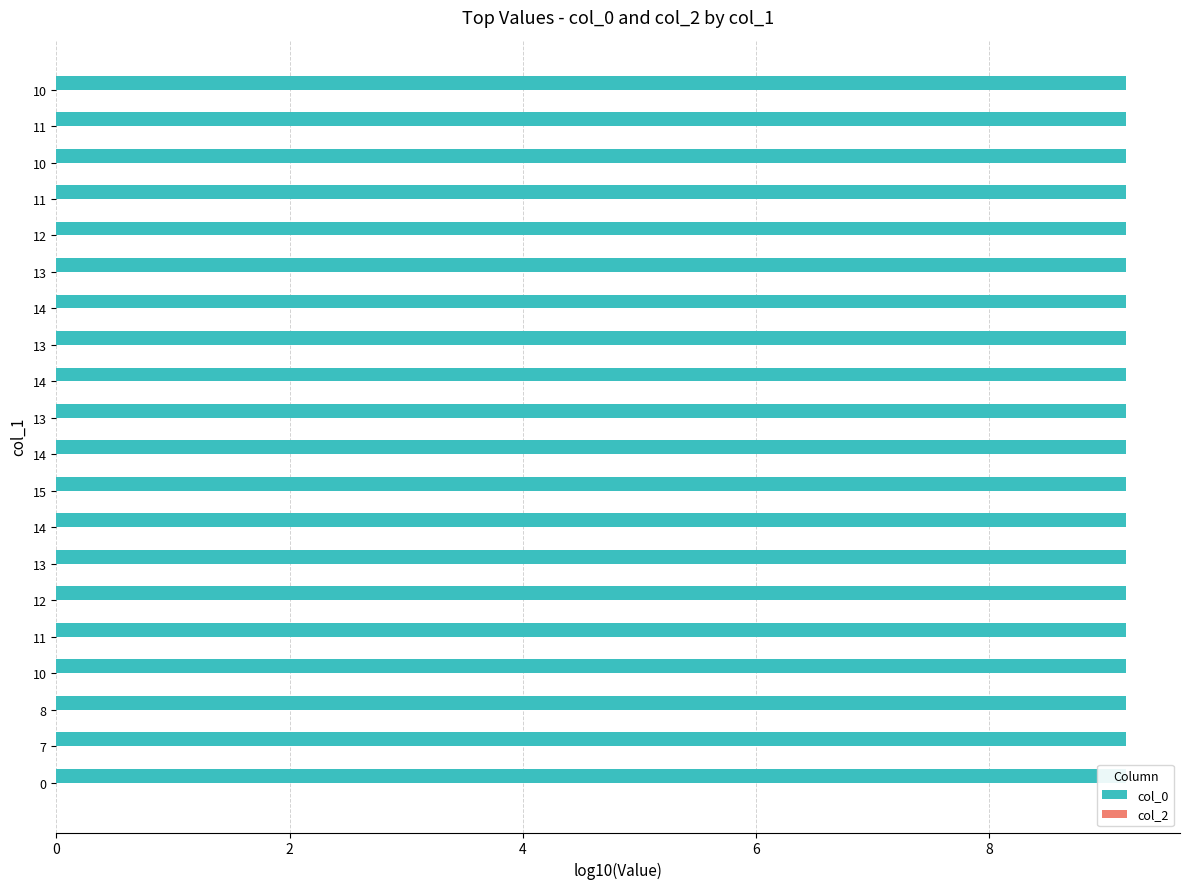

Reading right to left, list all the values displayed in this chart.

col_0: 9.2	9.2	9.2	9.2	9.2	9.2	9.2	9.2	9.2	9.2	9.2	9.2	9.2	9.2	9.2	9.2	9.2	9.2	9.2	9.2
col_2: 0.4	0.4	0.4	0.4	0.4	0.4	0.4	0.4	0.4	0.4	0.4	0.4	0.4	0.4	0.4	0.4	0.4	0.4	0.4	0.4